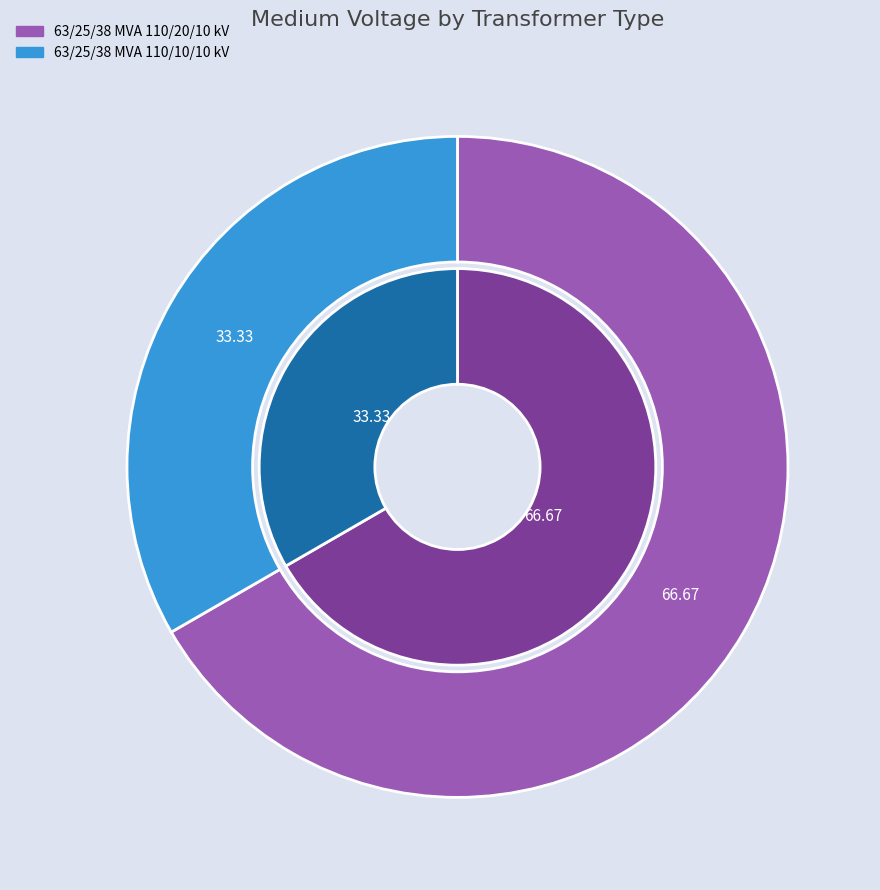

Is it true that 63/25/38 MVA 110/10/10 kV is 33% of the pie?

True